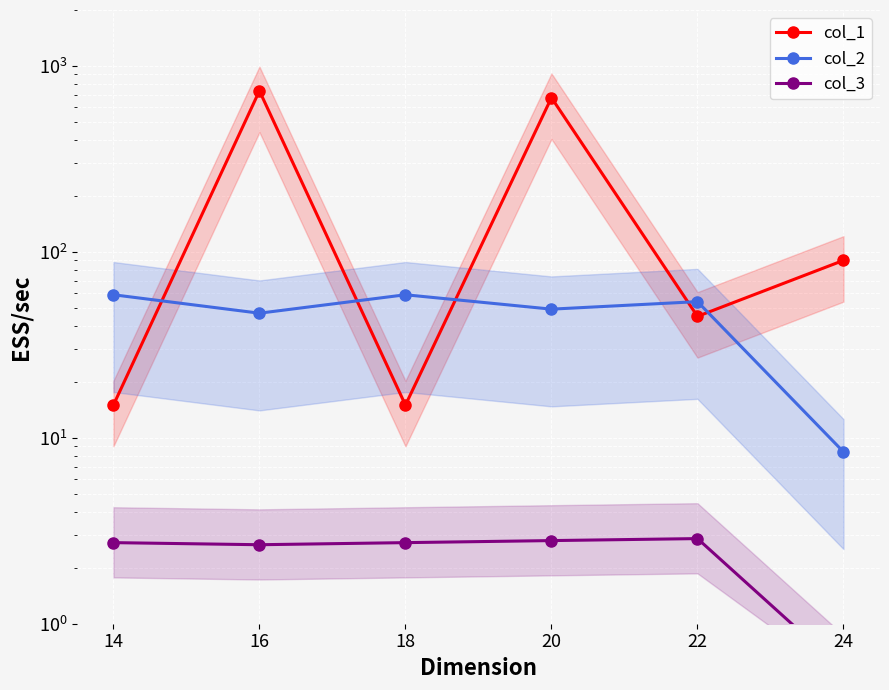

True or false: col_1 and col_2 intersect in this chart.

True